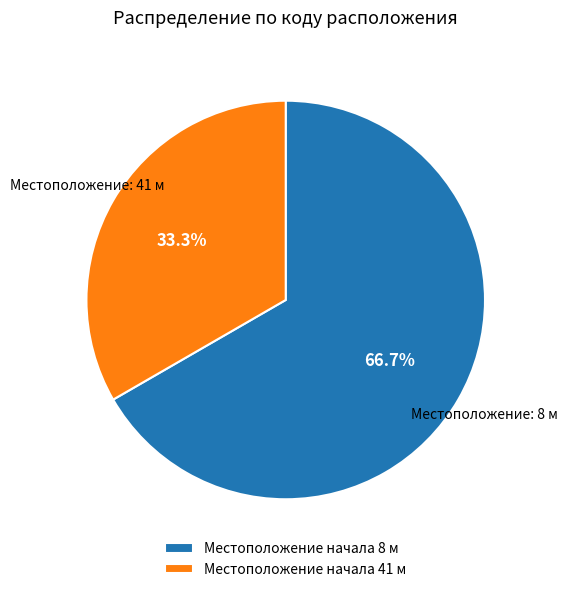

Which slice is the smallest?

Местоположение начала 41 м